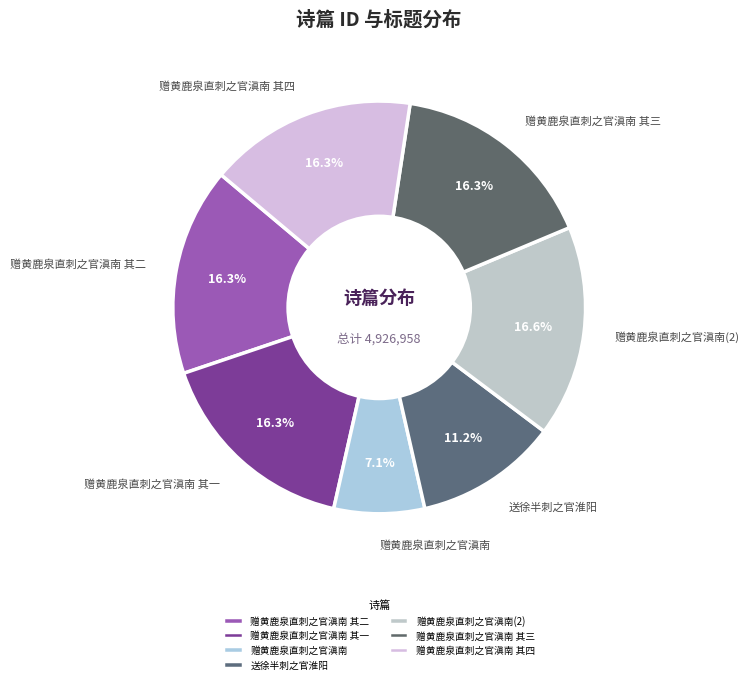

What is the ratio of the value at 送徐半刺之官淮阳 to the value at 赠黄鹿泉直刺之官滇南 其三?

0.7